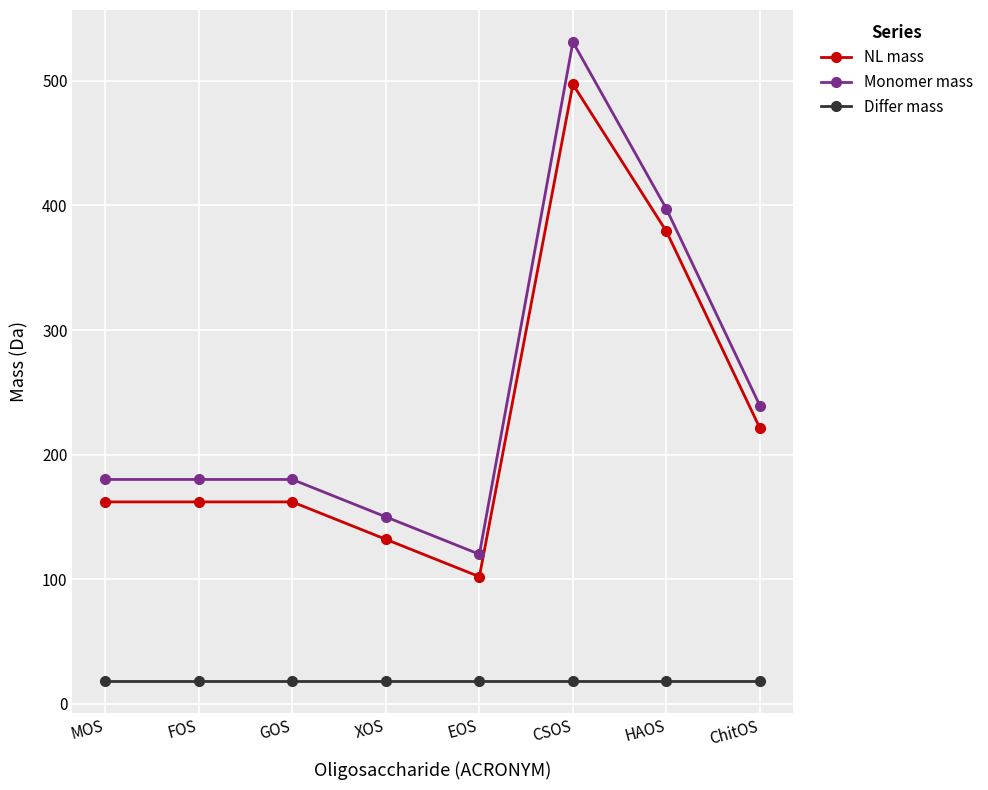

True or false: Monomer mass and Differ mass intersect in this chart.

False